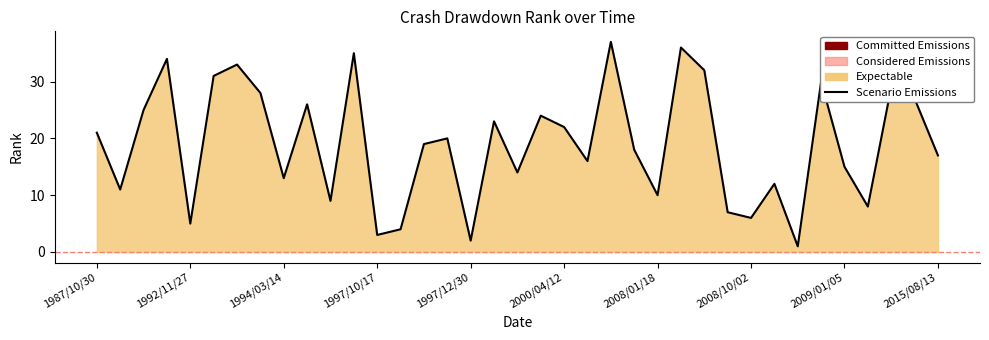

What is the difference between the maximum and second lowest values?

35